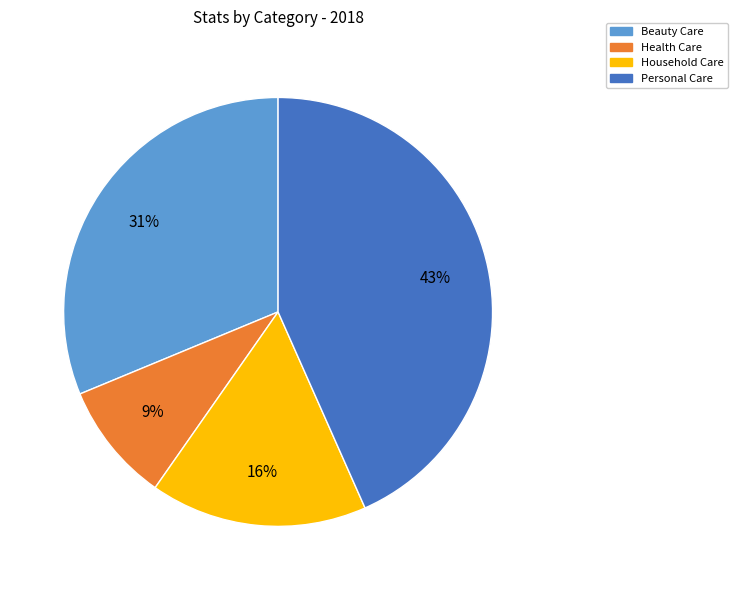

Which category has the smallest portion of the pie?

Health Care